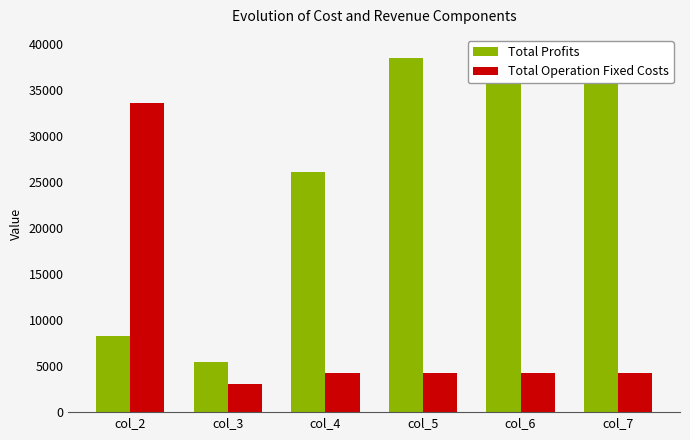

Between col_2 and col_7, which series saw the biggest shift?

Total Profits